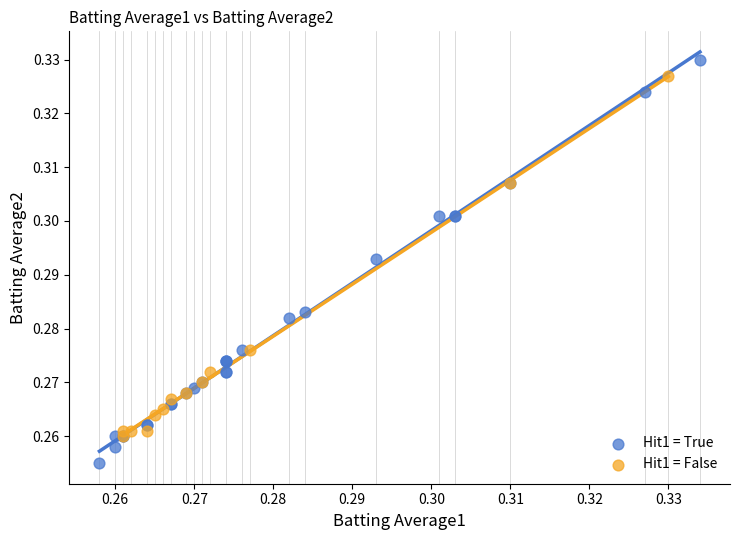

Which series reaches the maximum Y coordinate?

Hit1 = True